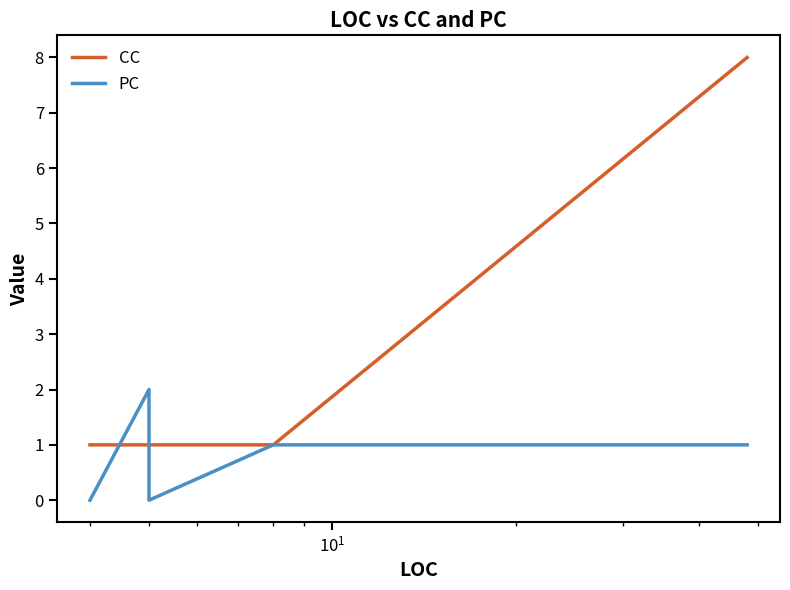

How many categories are shown in the chart?

6